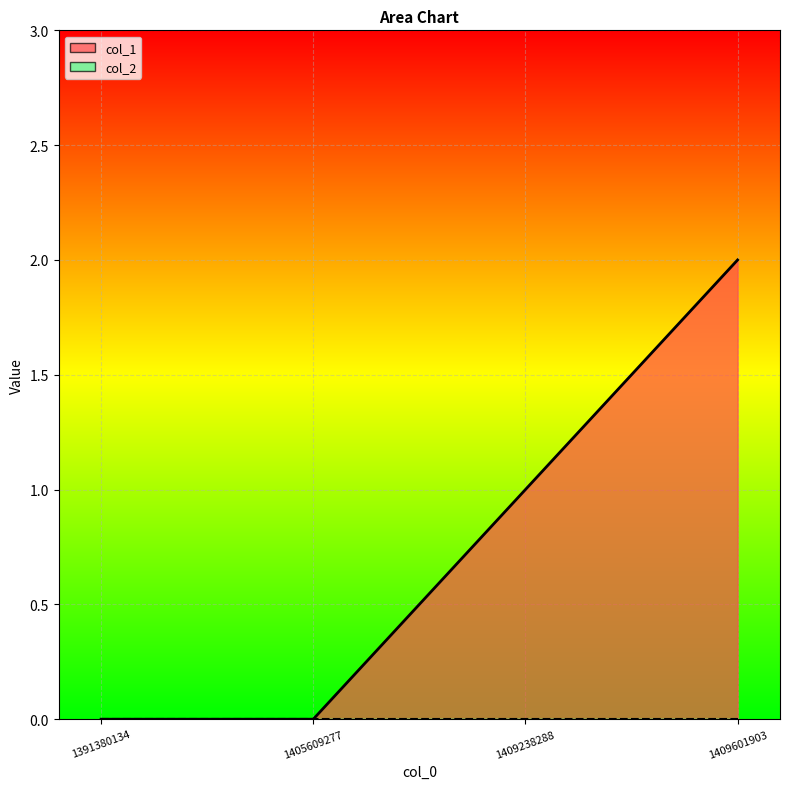

Which label corresponds to the largest value in the chart?

1409601903